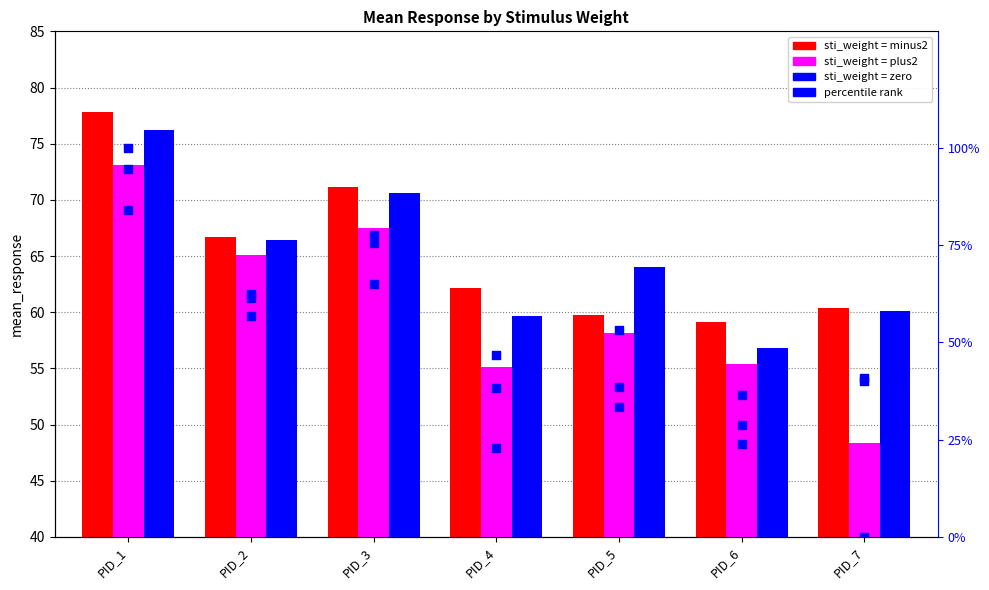

Which series has the largest total across all categories?

minus2